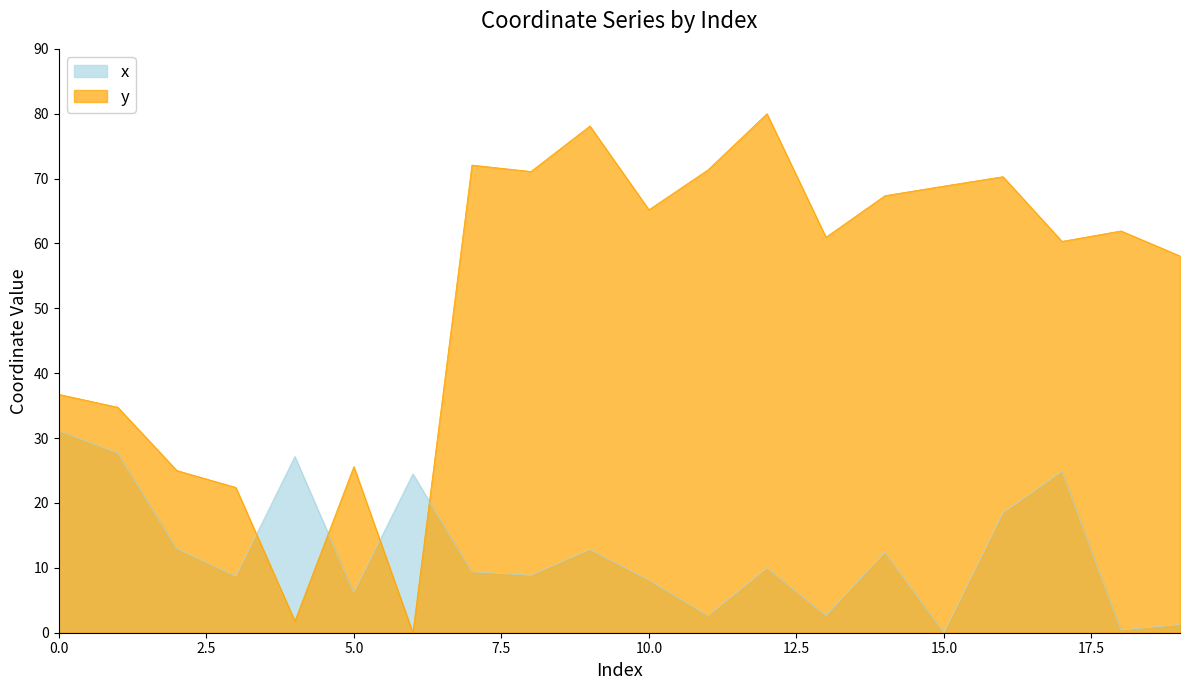

What is the value of the x point at the 12th from the left?

2.6